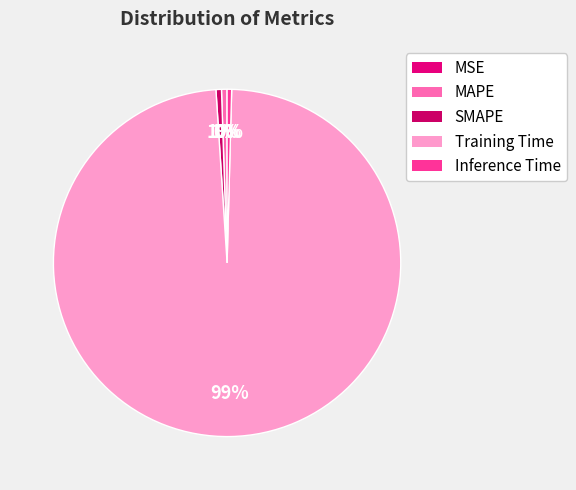

Which slice is the largest?

Training Time